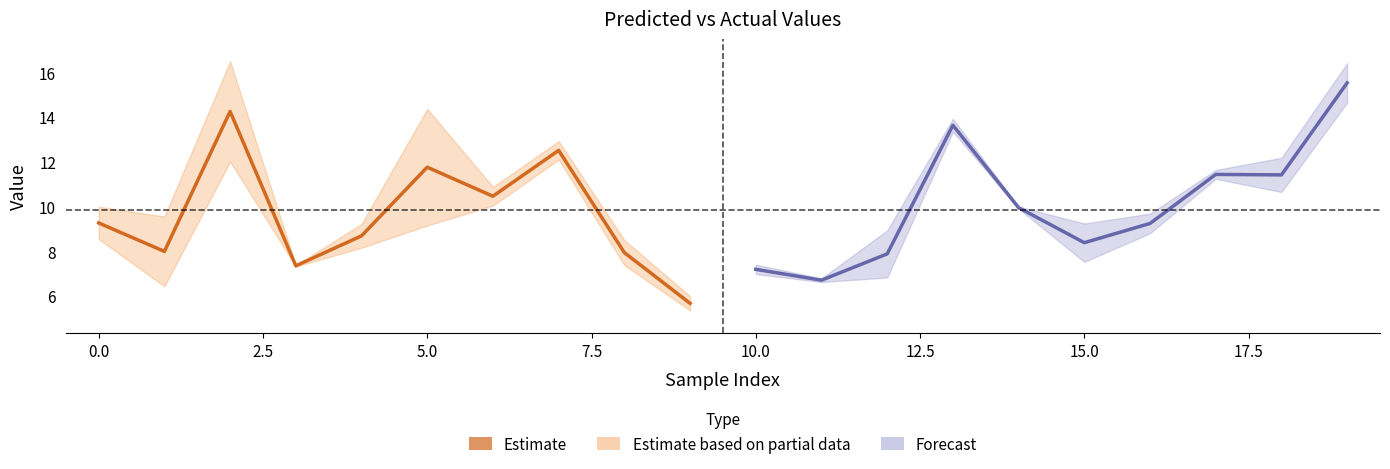

What is the difference between the maximum and minimum values?

8.6